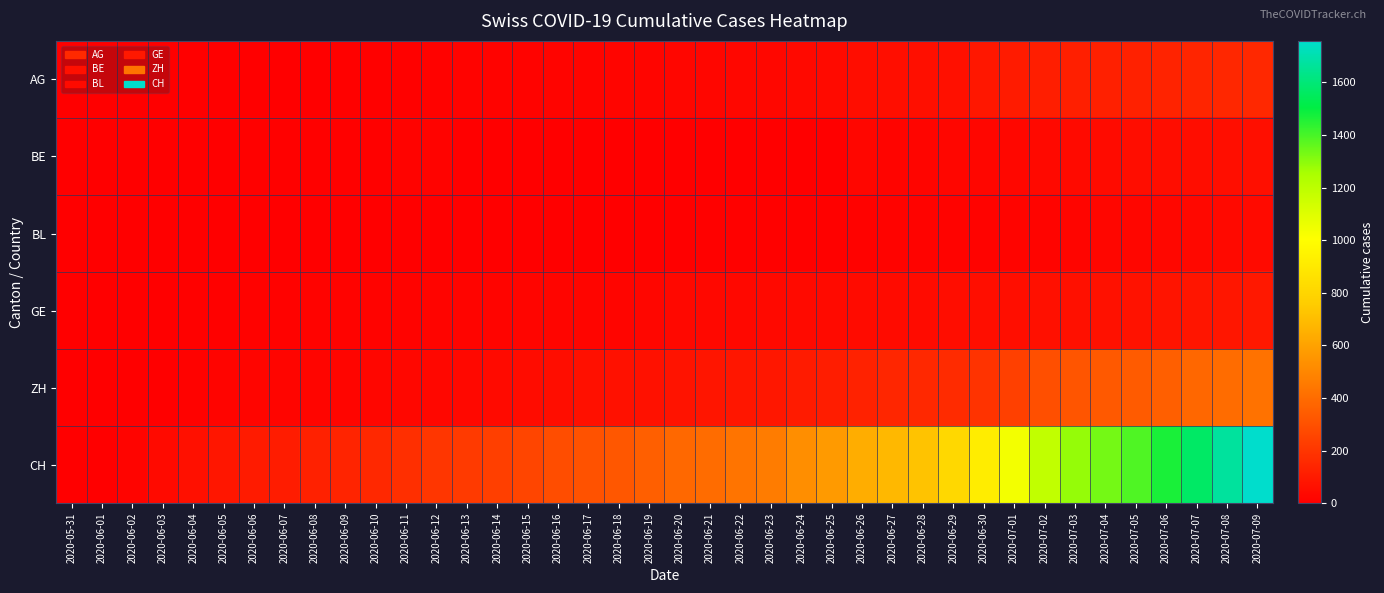

Between 2020-07-01 and 2020-07-03, which series saw the biggest shift?

CH